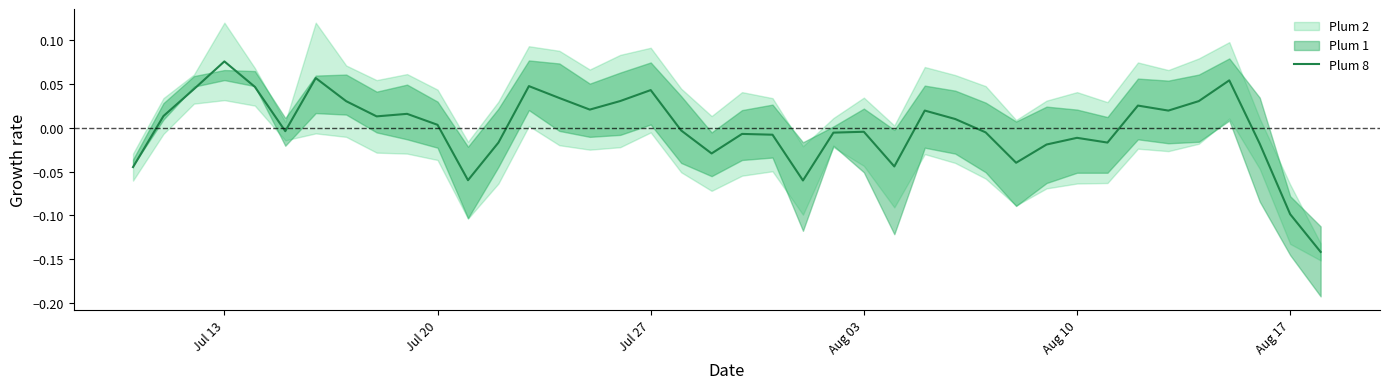

At which label does Plum 8 reach its peak?

Jul 13